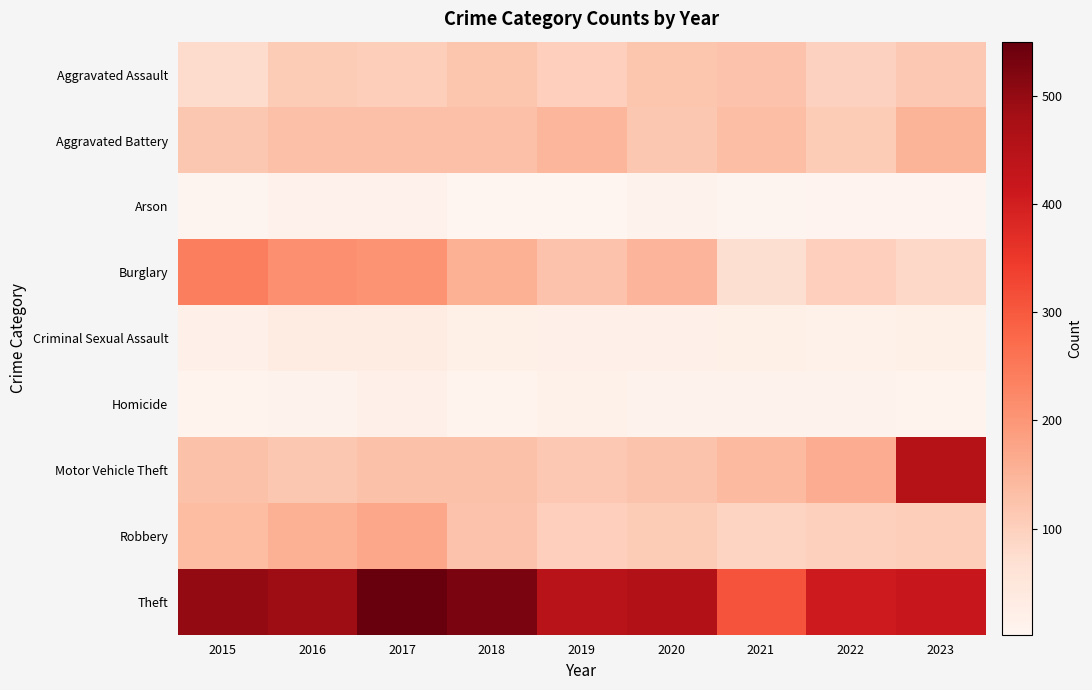

Between 2022 and 2023, which is larger?

2023